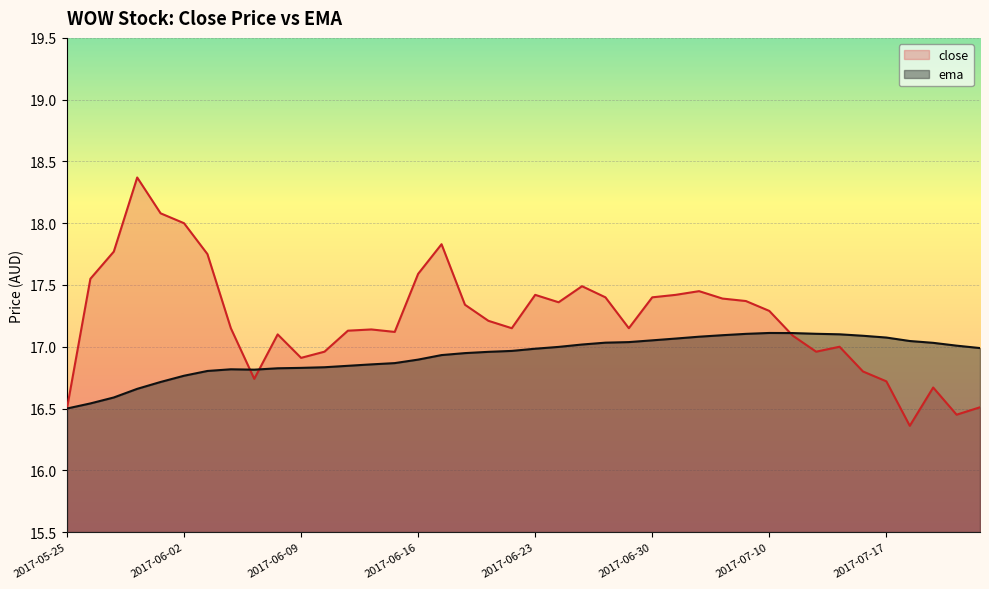

Which series changed the most between 2017-05-31 and 2017-06-02?

close